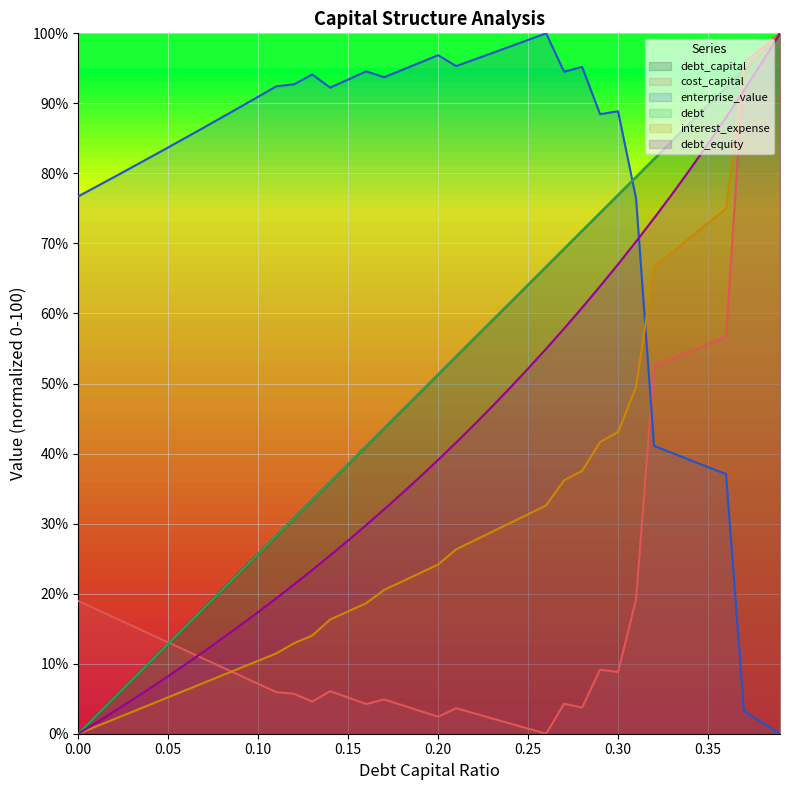

What is the average value of the debt series?

50.0